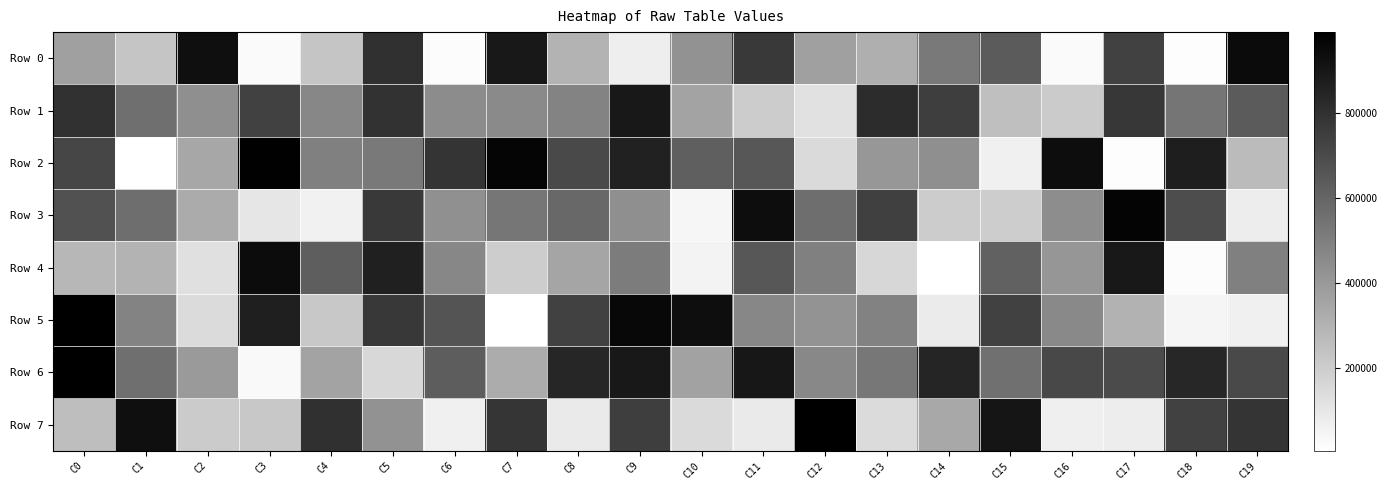

What is the spread (max minus min) of values at C11?

847593